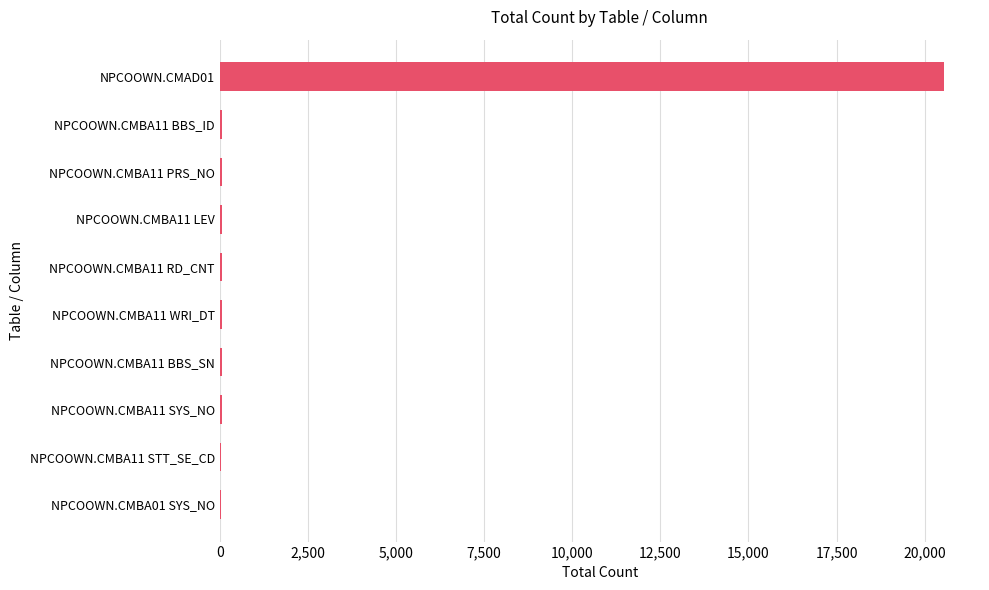

What is the sum of all values?

20992